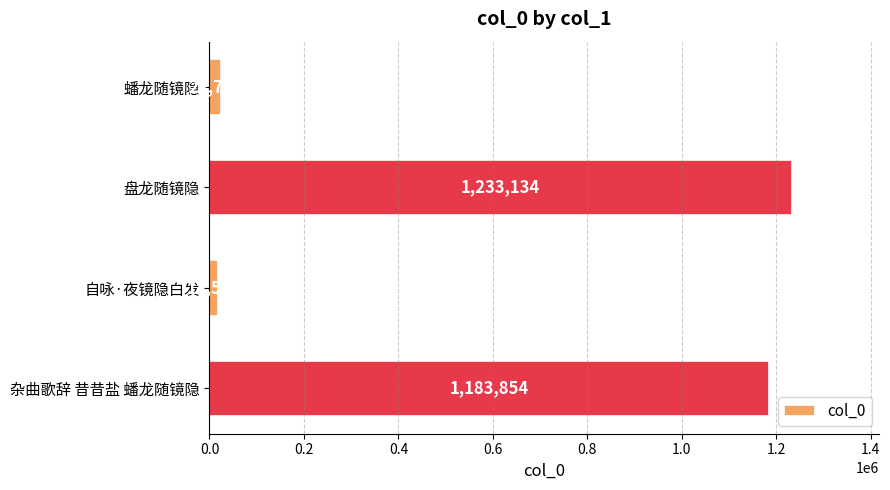

Which label corresponds to the largest value in the chart?

盘龙随镜隐